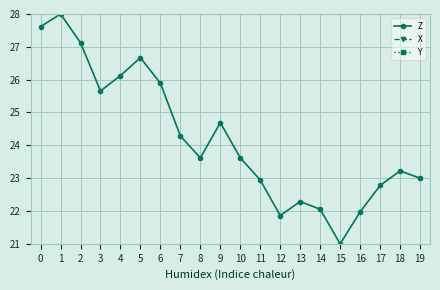

At which label does X reach its peak?

8